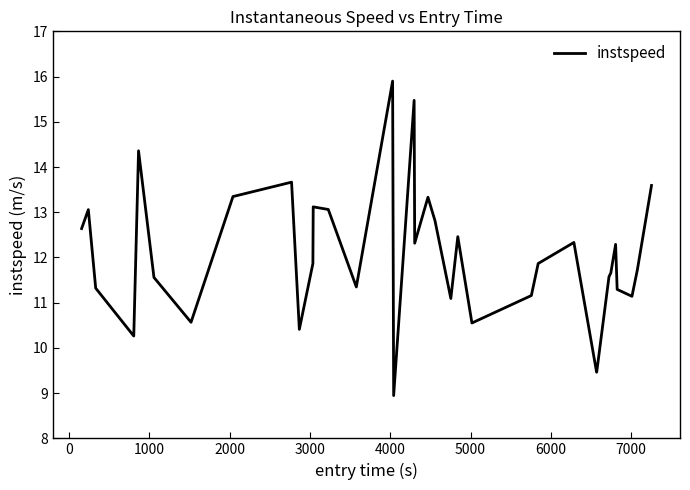

What is the difference between the maximum and minimum values?

7.0